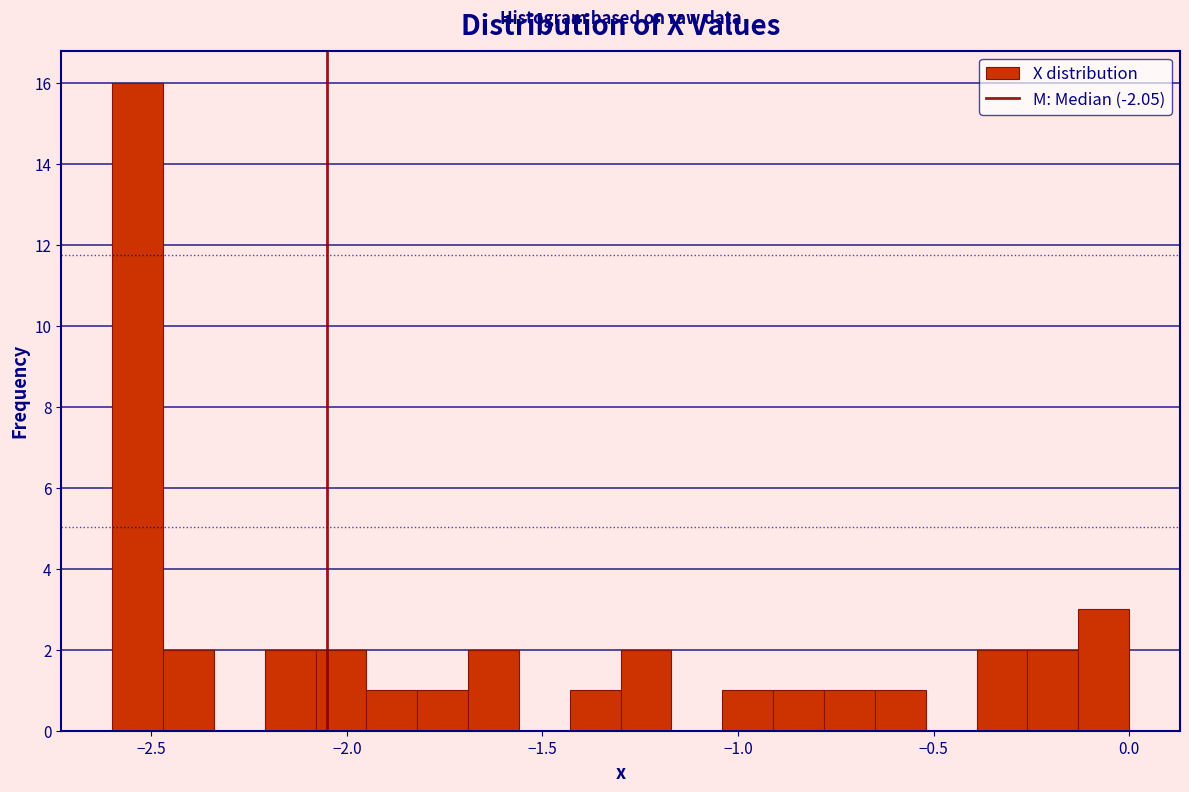

Read against the x-axis, roughly where is the centre of the tallest bar?

-2.55